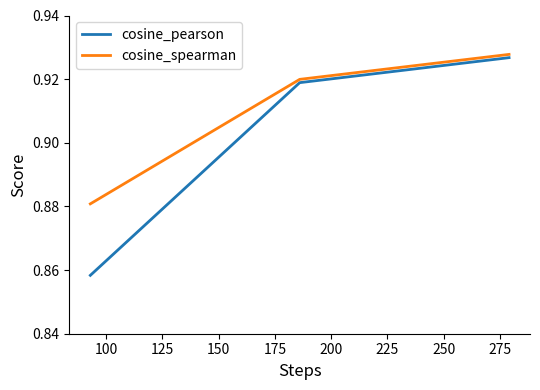

What is the sum of all cosine_spearman values?

2.7